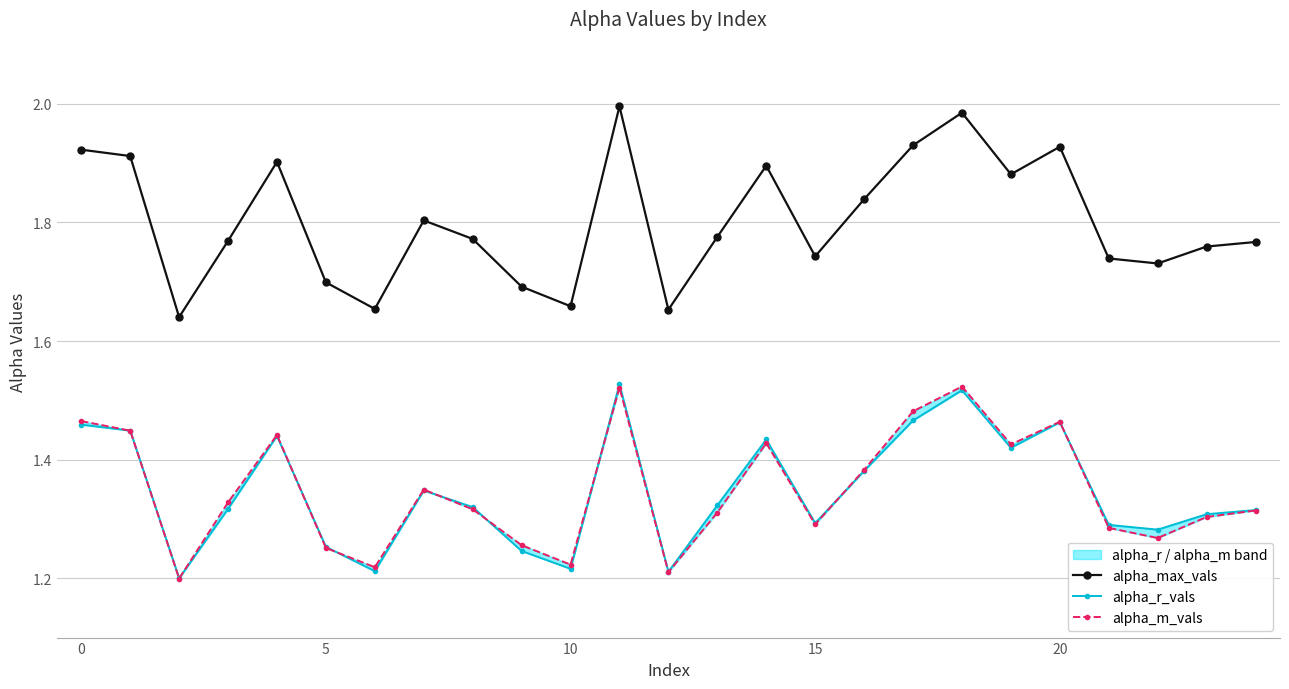

What is the difference between the second highest and minimum values in the alpha_r_vals series?

0.3